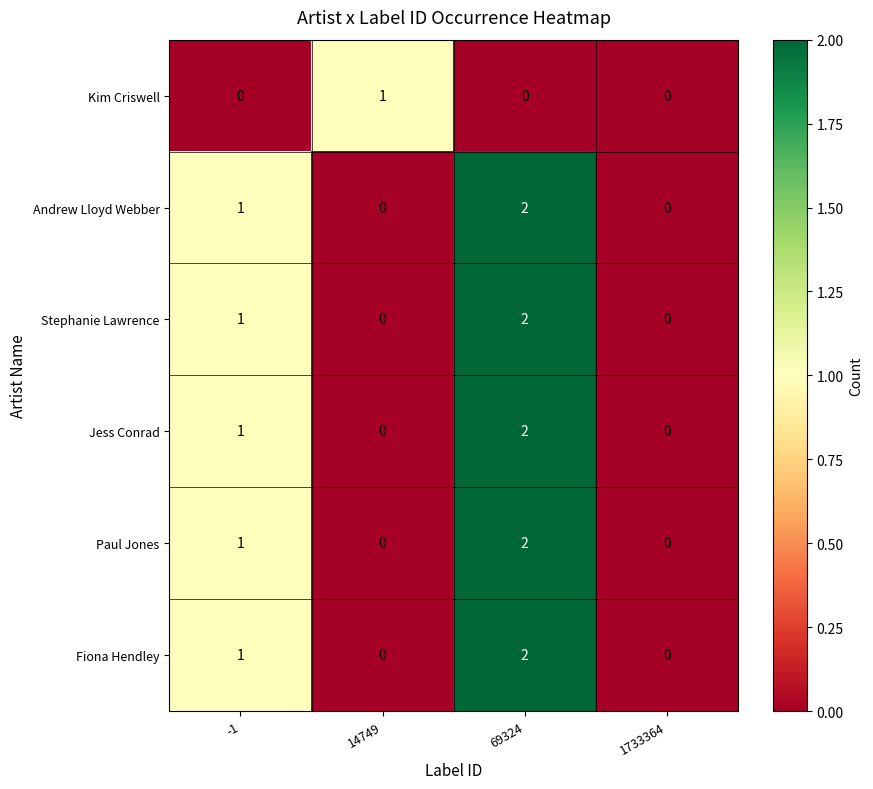

How many Paul Jones values are between 0 and 2?

4